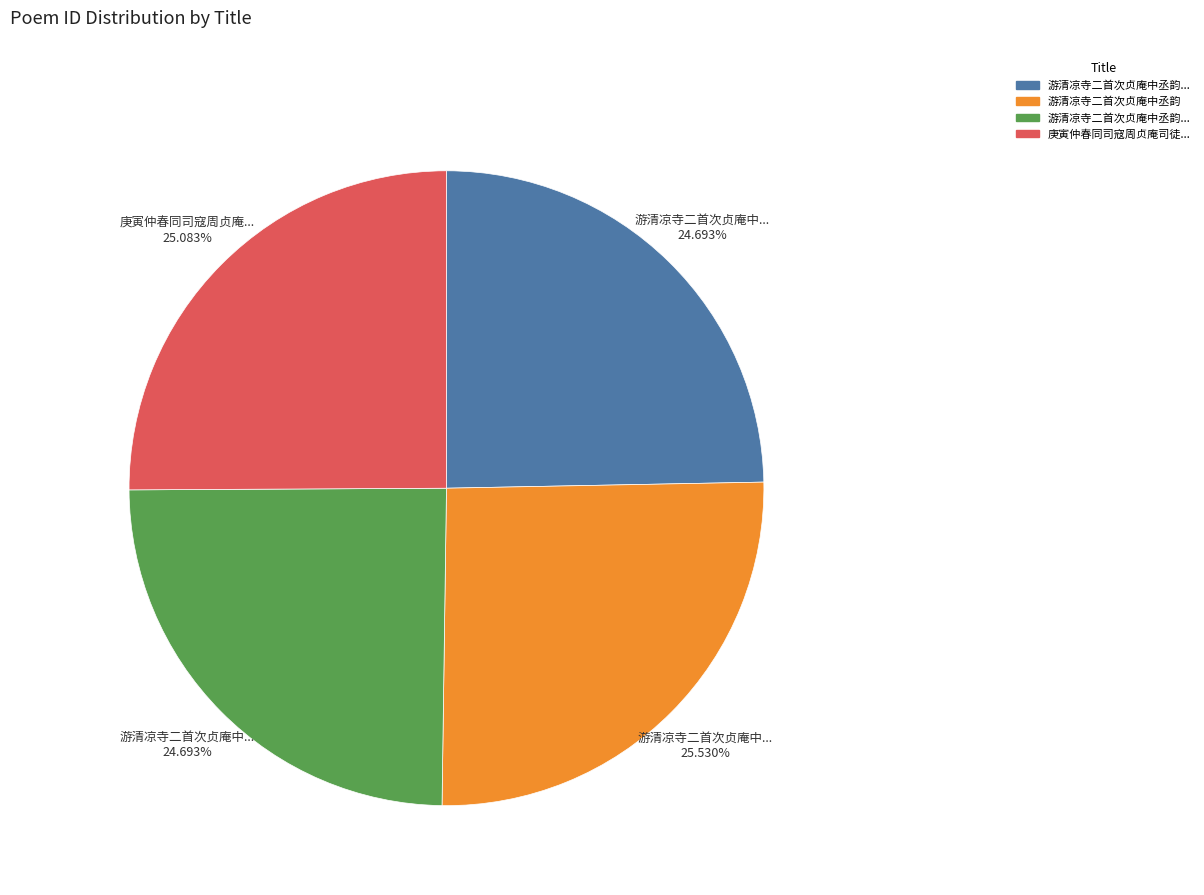

Does any single category account for the majority?

No